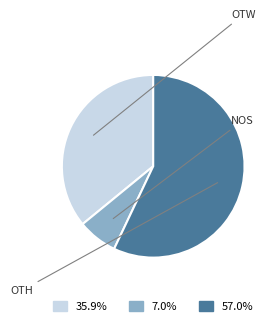

How many segments does this pie chart have?

3